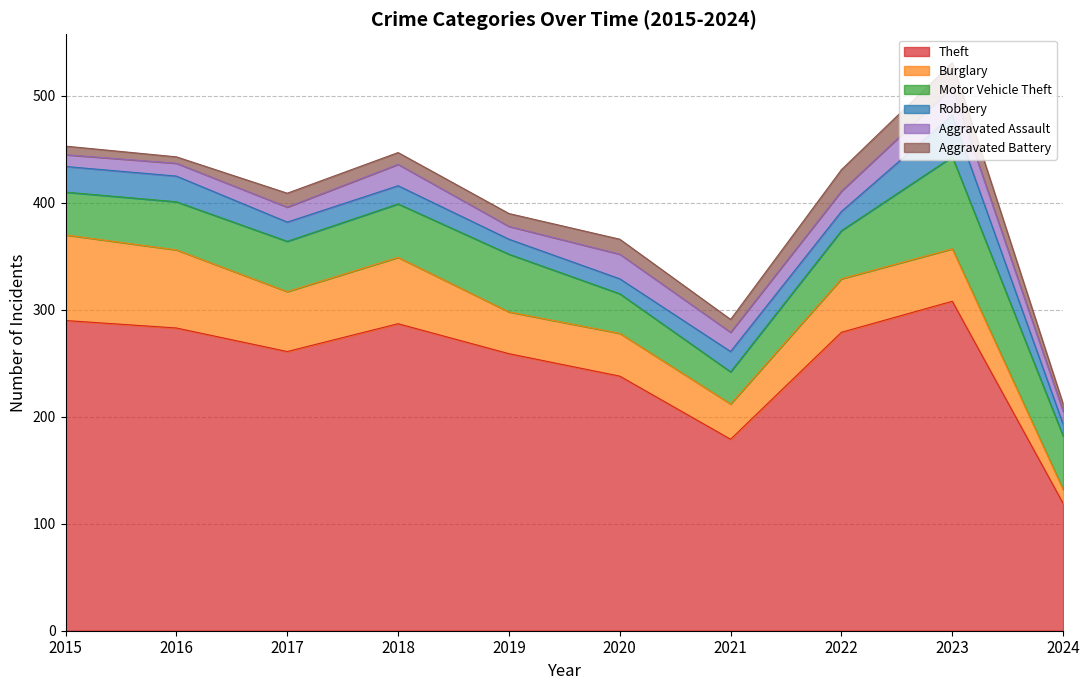

True or false: Theft has more than 2 points higher than both neighbors.

False